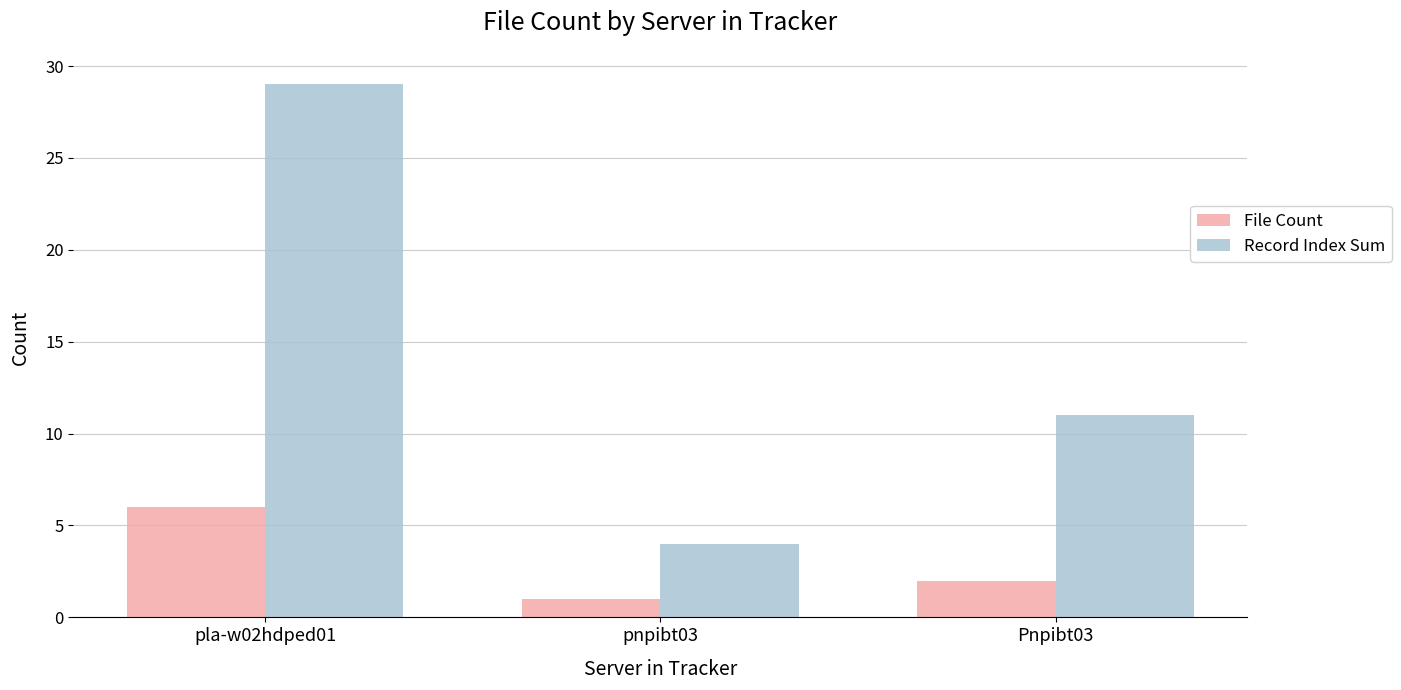

What are all the series names shown in the legend?

File Count, Record Index Sum